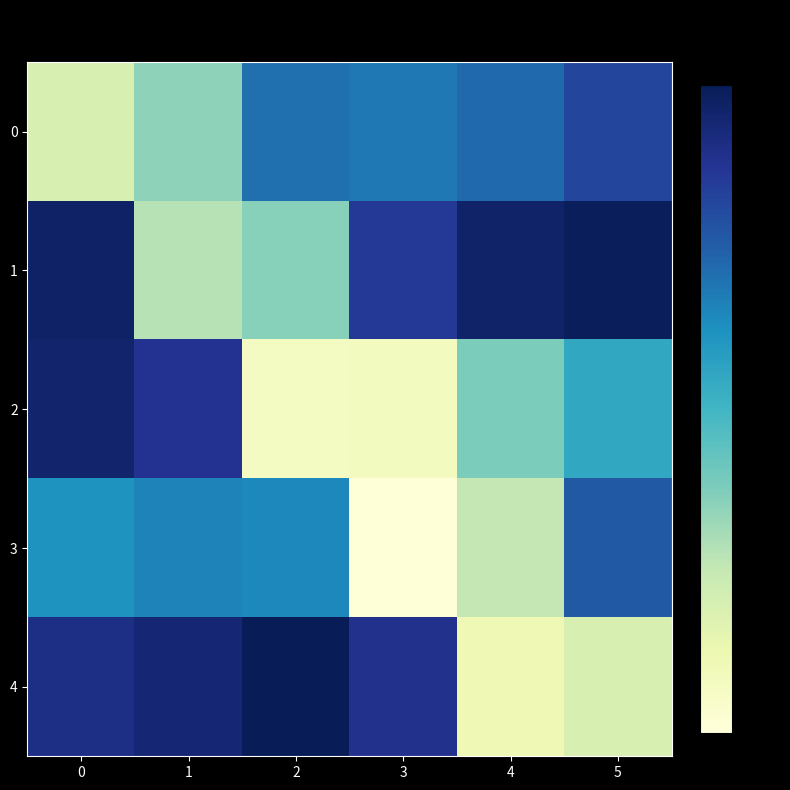

What is the total value across all series at 1?

178.6